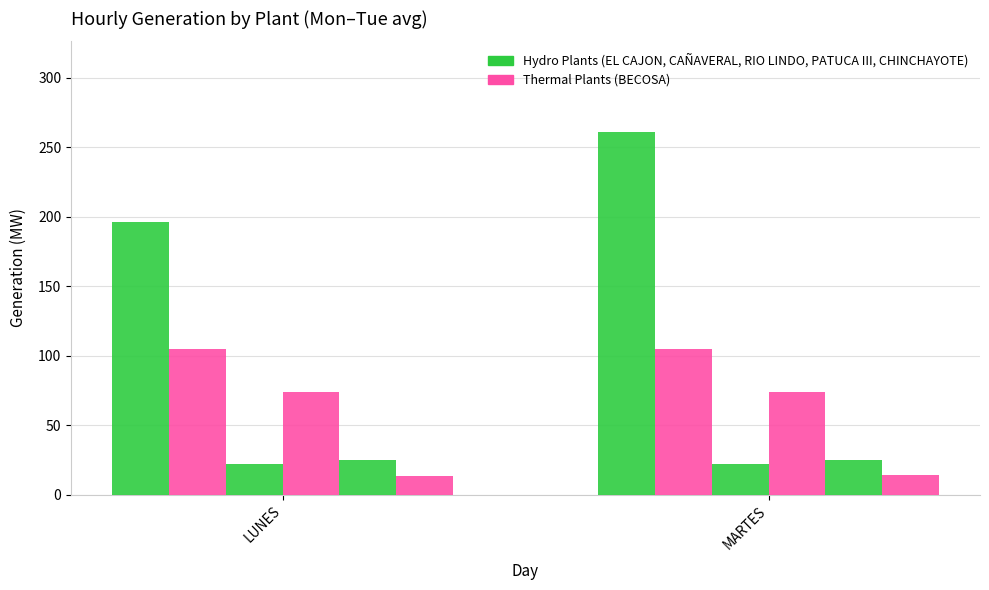

What is the spread (max minus min) of values at LUNES?

183.0